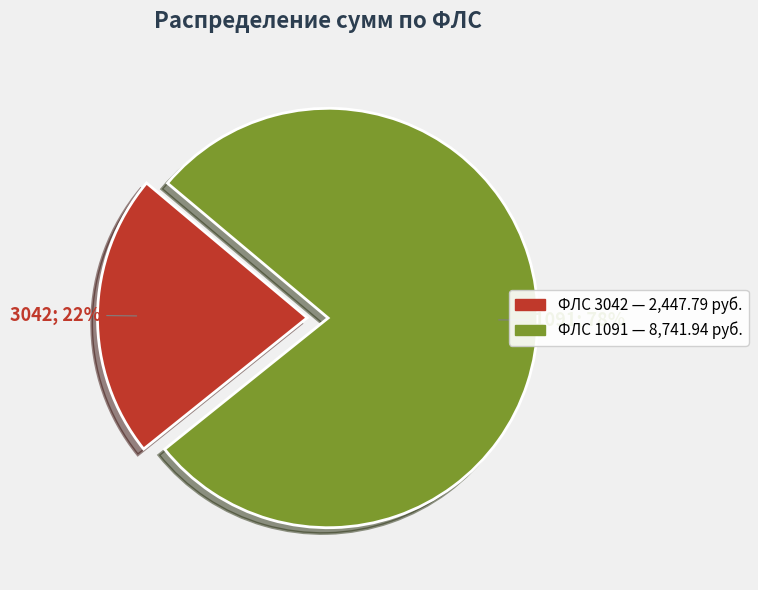

To the nearest percent, what is the difference between the largest and smallest slice percentages?

56%